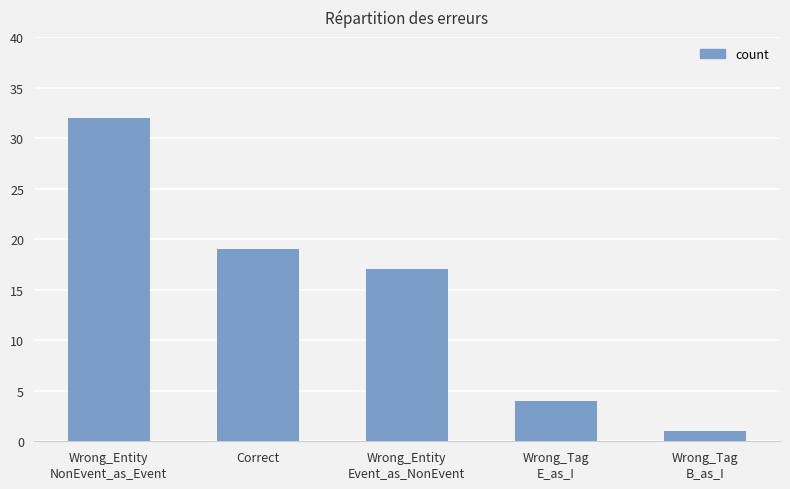

Rank the categories by value from highest to lowest.

Wrong_Entity
NonEvent_as_Event, Correct, Wrong_Entity
Event_as_NonEvent, Wrong_Tag
E_as_I, Wrong_Tag
B_as_I